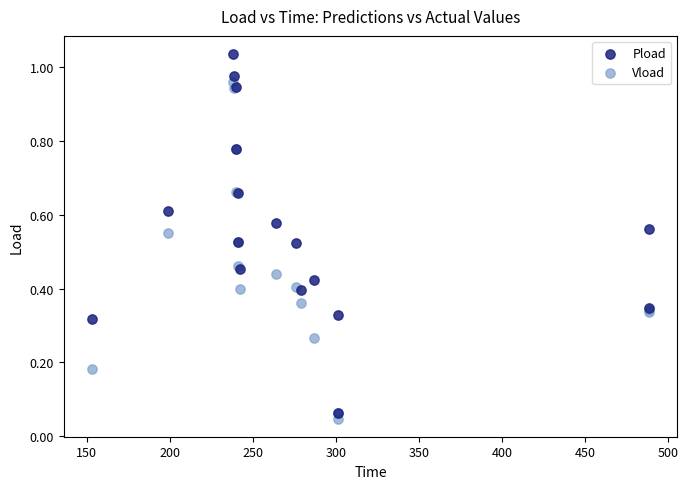

Which series contains the highest Y value?

Pload